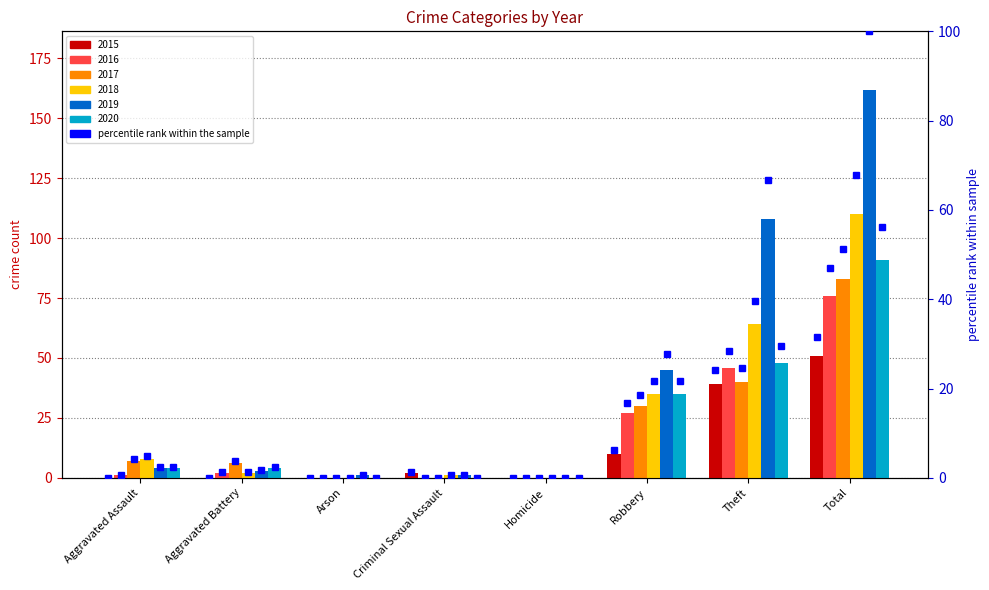

Which series has the widest spread of values?

2019